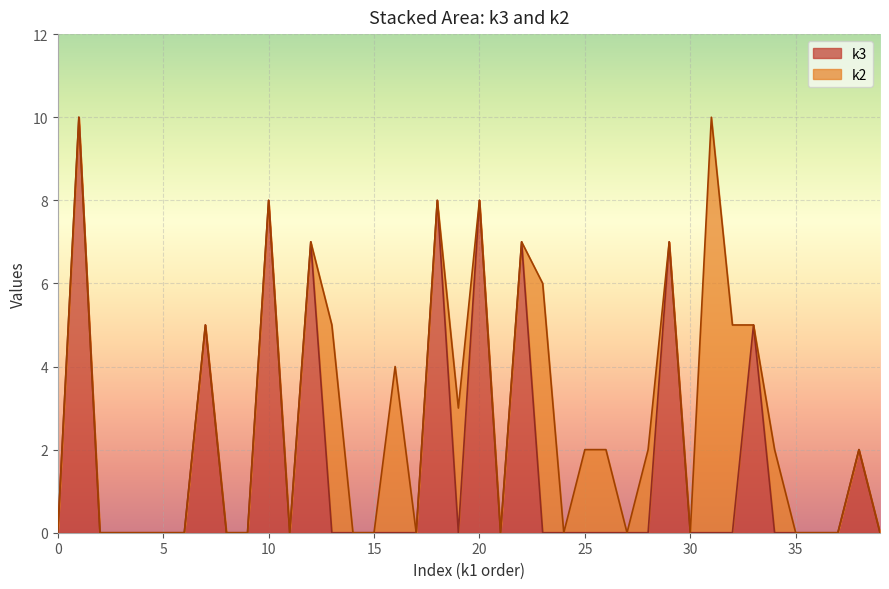

Reading left to right, what are all the values shown in this chart?

0	10	0	0	0	0	0	5	0	0	8	0	7	0	0	0	0	0	8	0	8	0	7	0	0	0	0	0	0	7	0	0	0	5	0	0	0	0	2	0